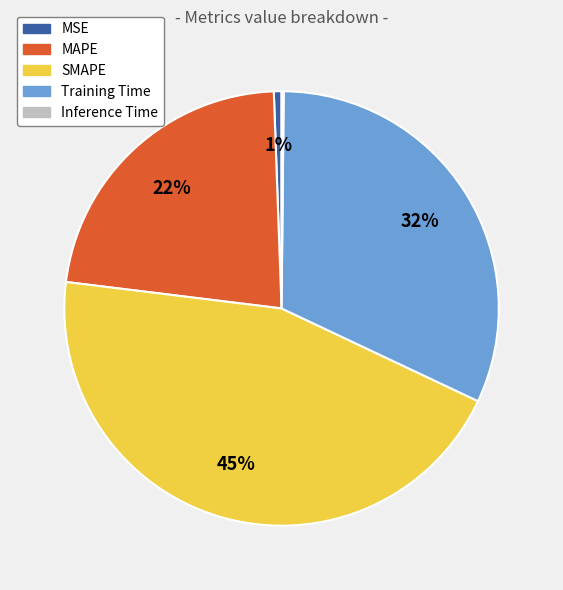

True or false: SMAPE accounts for 39% of the total.

False